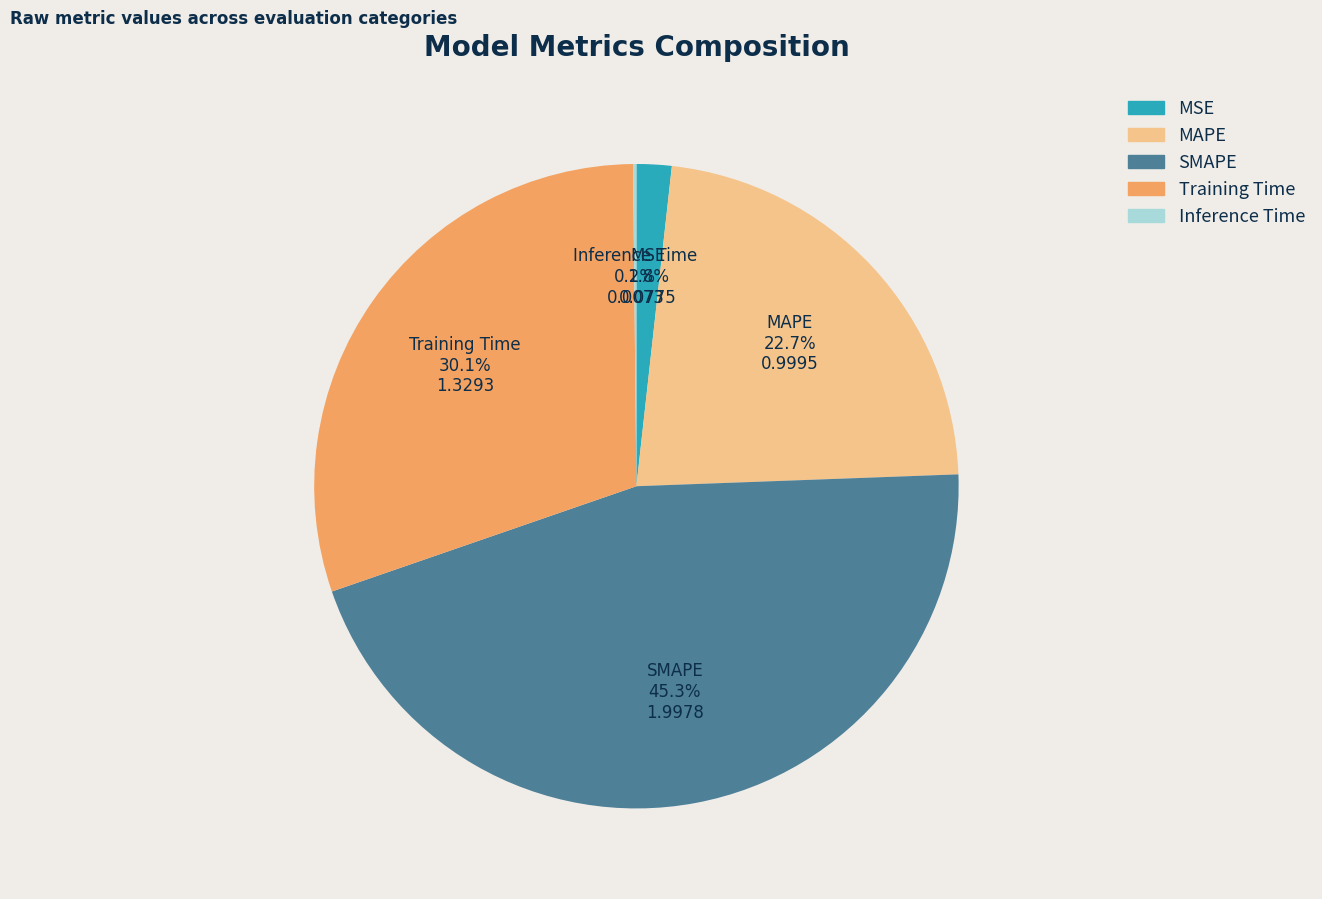

Which slice is the largest?

SMAPE